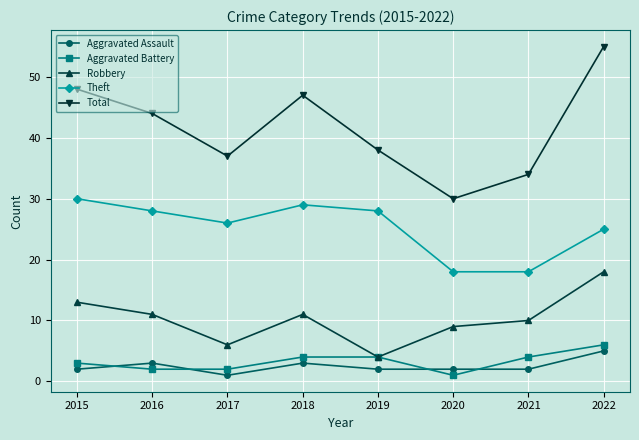

At which category does Robbery reach its first local peak?

2018